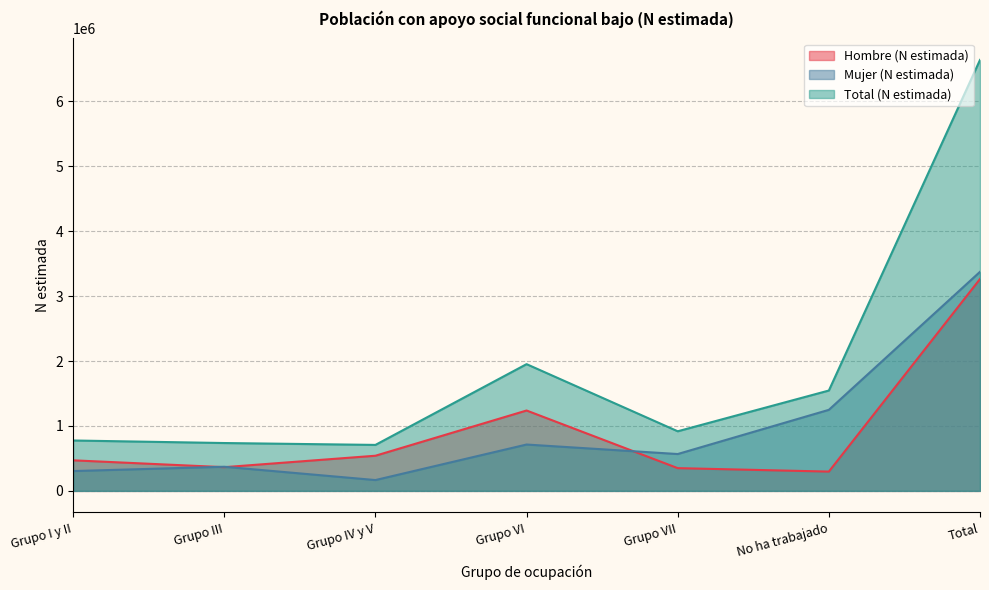

At which label does Total (N estimada) first exceed 918312?

Grupo VI